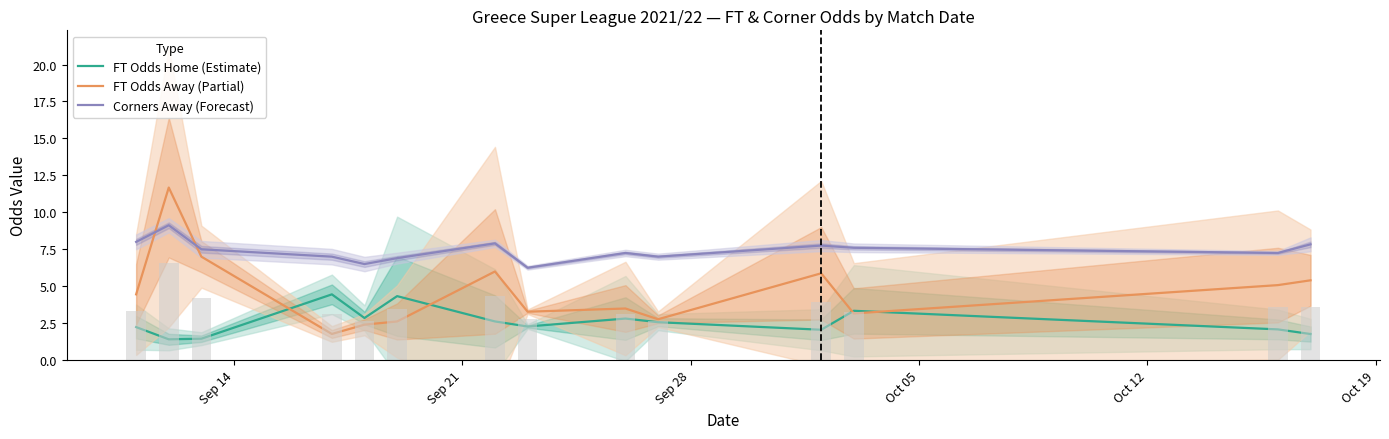

How many values in the FT Odds Away (Partial) series exceed 4?

7